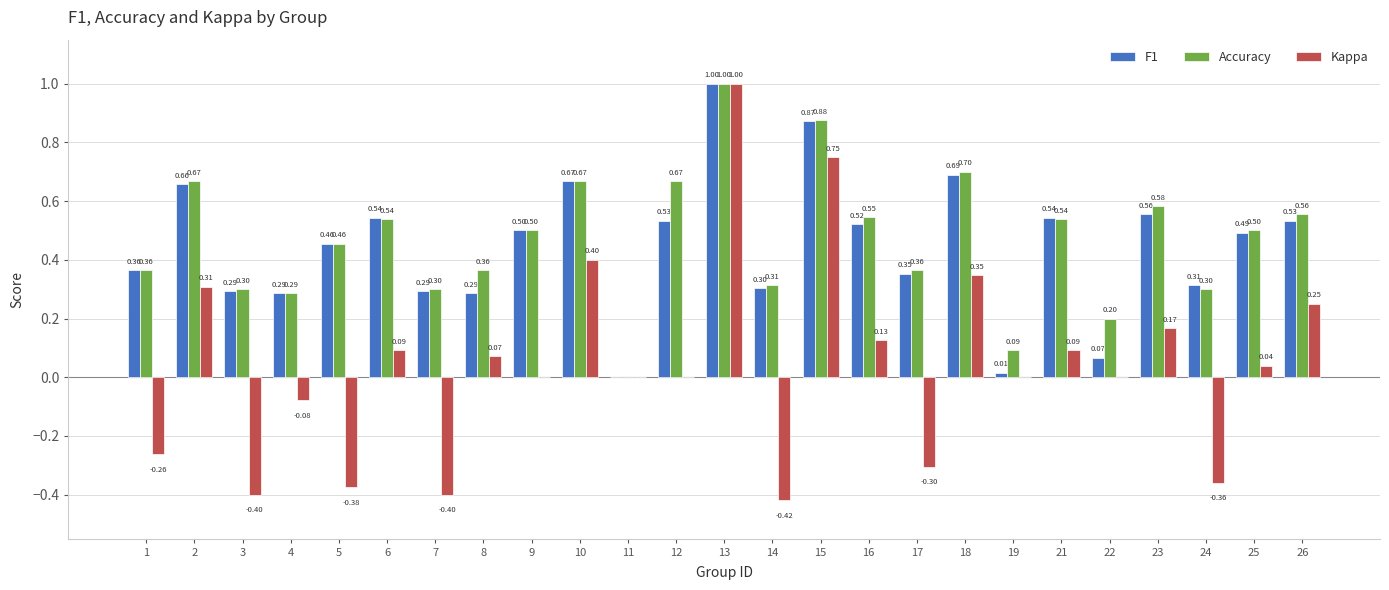

Which series has the largest total across all categories?

Accuracy